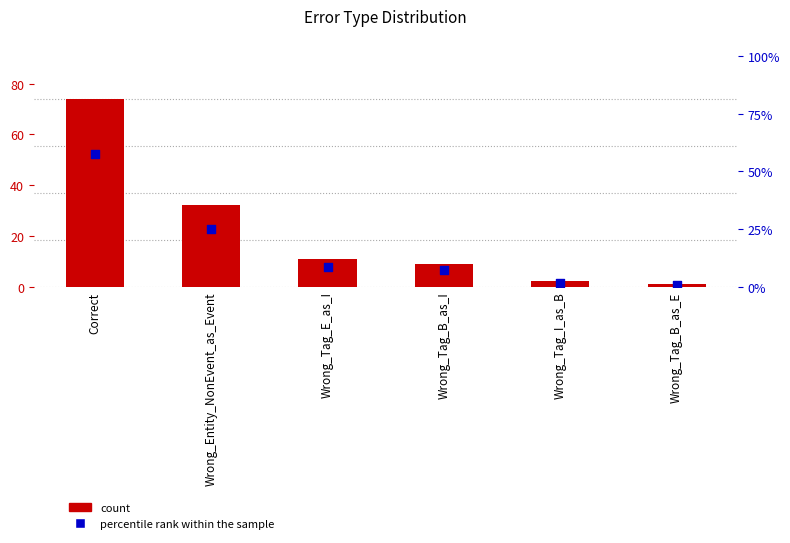

Which series has the largest total across all categories?

count